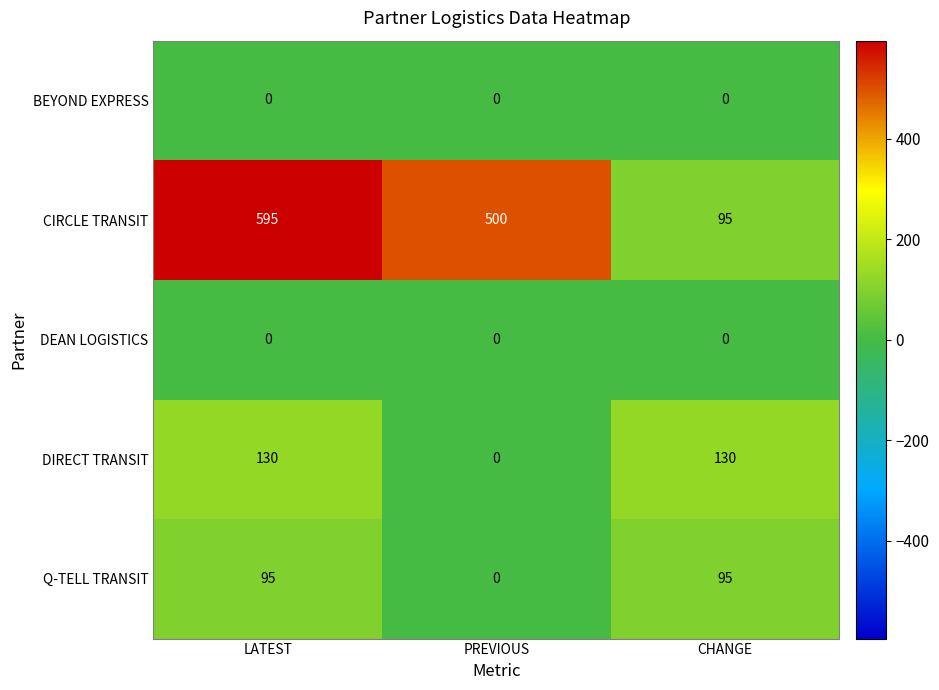

Which series changed the most between LATEST and PREVIOUS?

DIRECT TRANSIT